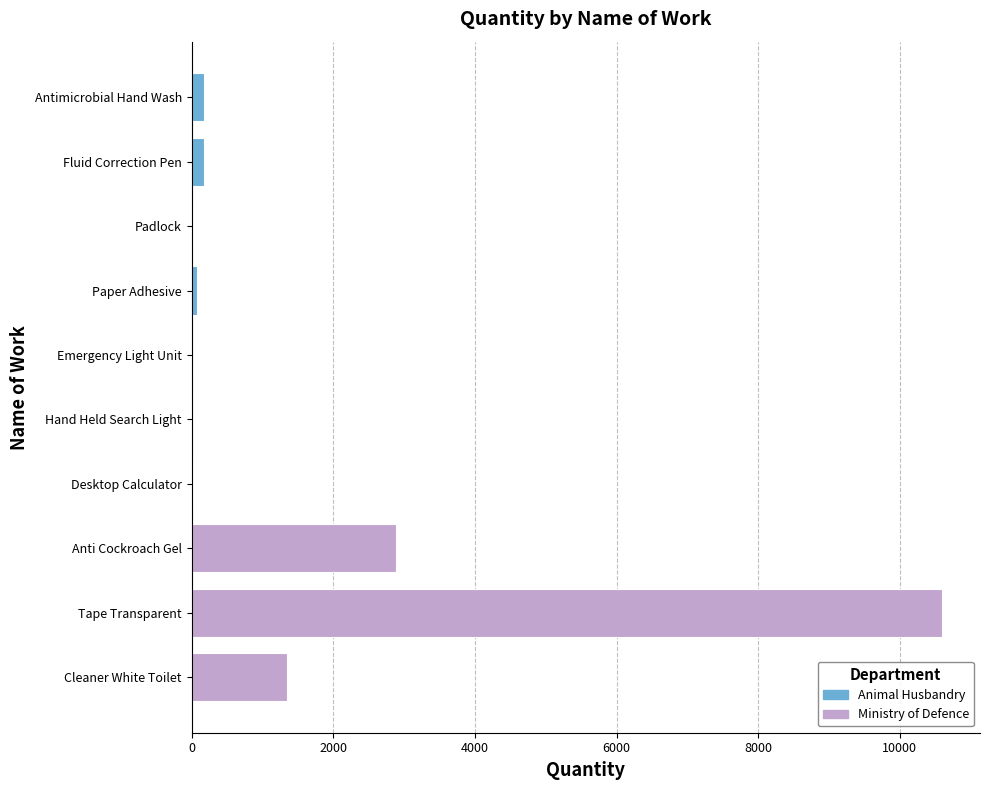

The value at Paper Adhesive is 83. True or false?

True